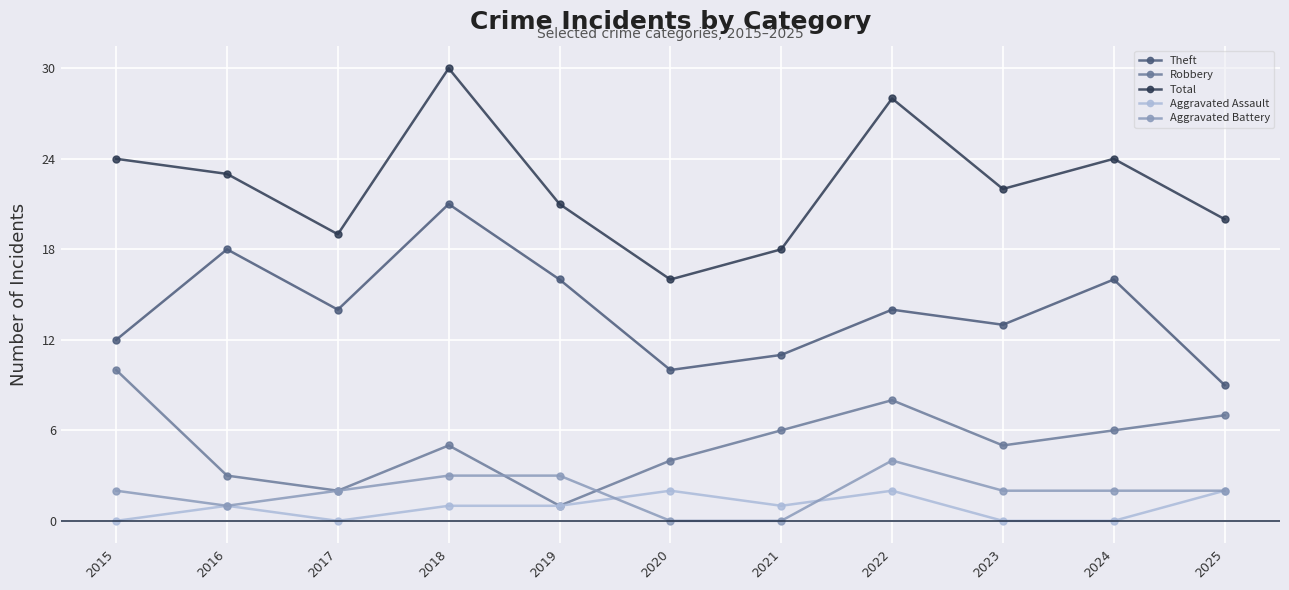

True or false: Aggravated Assault has more than 1 points higher than both neighbors.

True